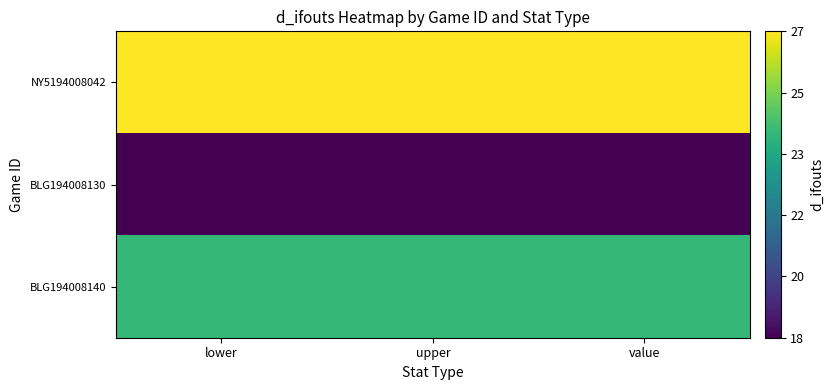

Reading left to right, what are all the values shown in this chart?

NY5194008042: lower=27	upper=27	value=27
BLG194008130: lower=18	upper=18	value=18
BLG194008140: lower=24	upper=24	value=24